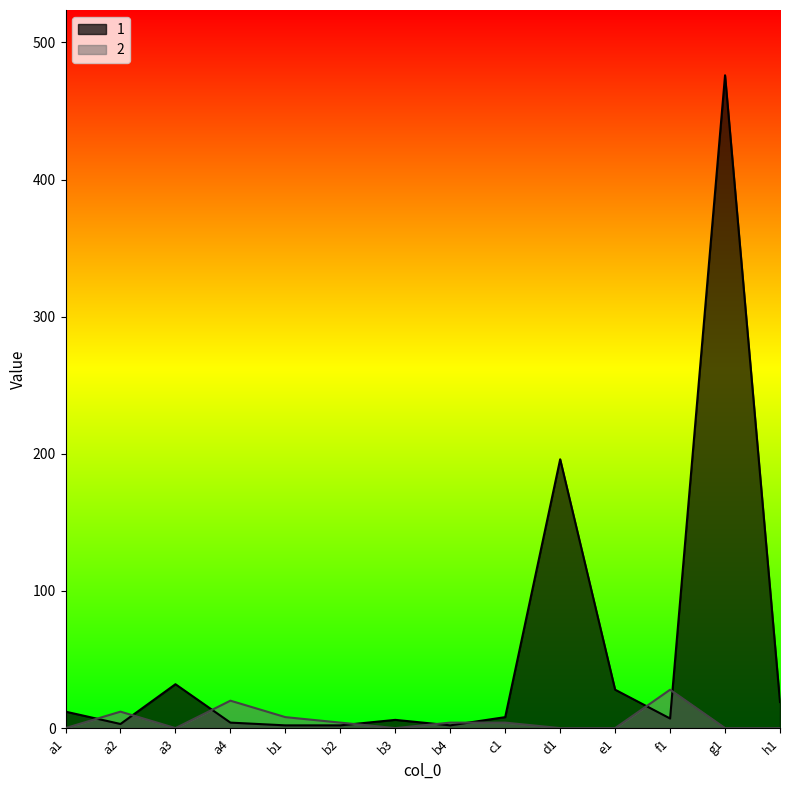

How many intersections are there between 1 and 2?

8